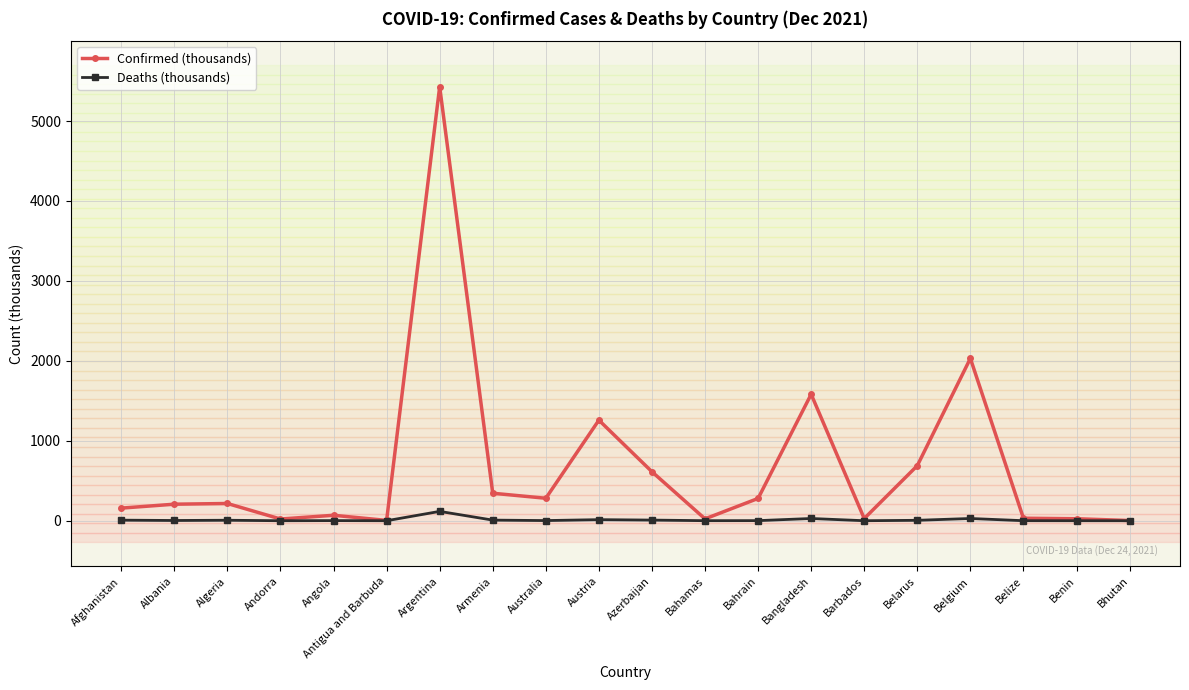

What is the maximum value shown in the chart?

5429.0